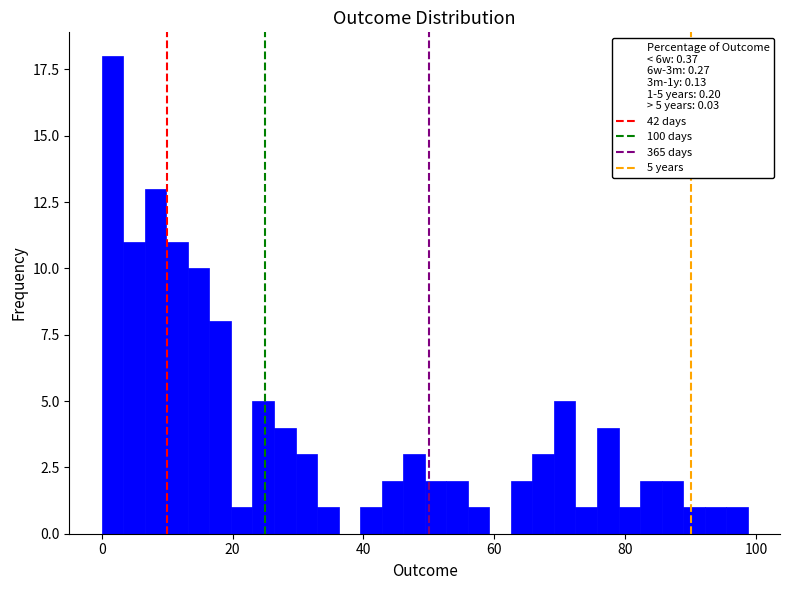

Around what value on the x-axis is the tallest bar? Give the approximate position of its centre, as read against the axis.

2